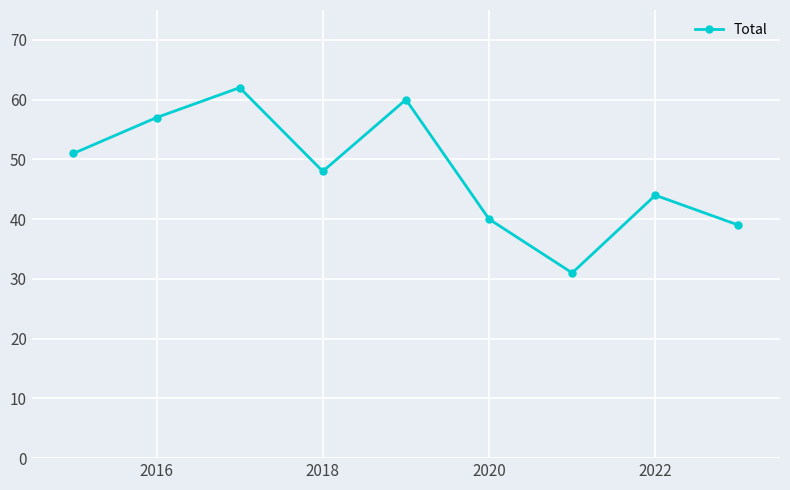

What is the value of the 2nd point from the left?

57